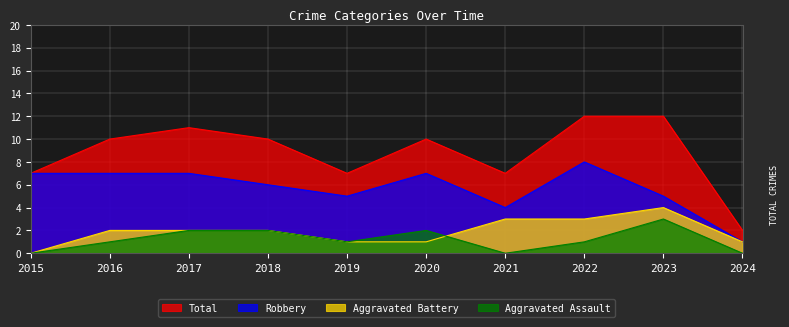

What is the value of the Robbery point at the 8th from the left?

8